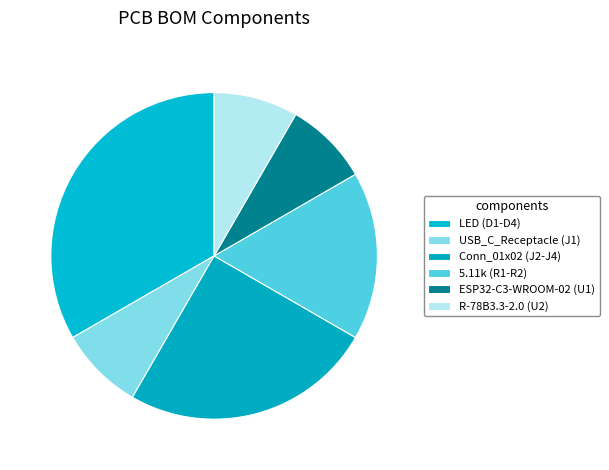

Which has a higher value, R-78B3.3-2.0 (U2) or ESP32-C3-WROOM-02 (U1)?

R-78B3.3-2.0 (U2)